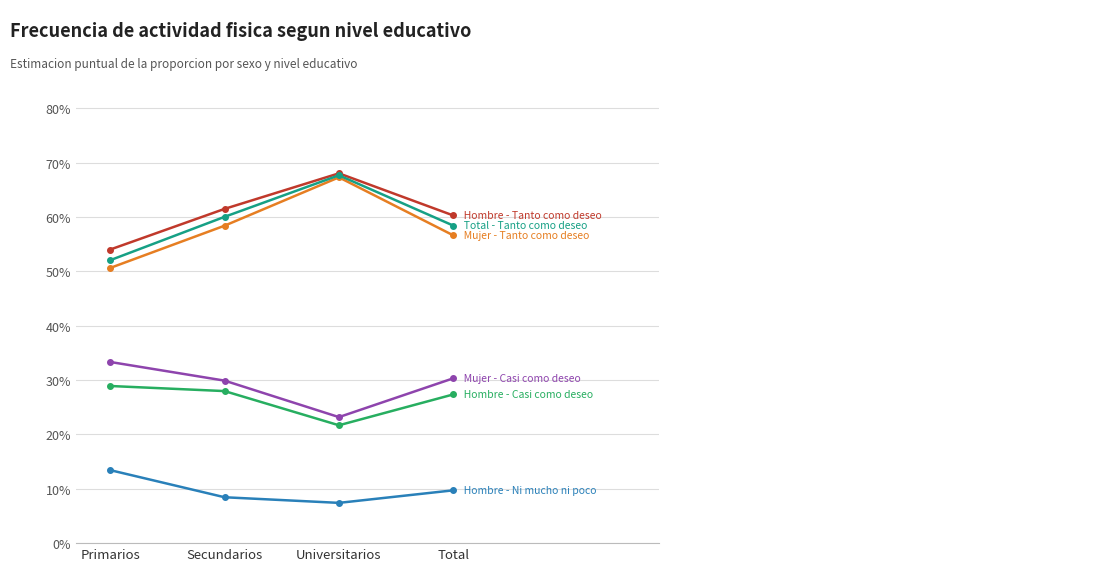

The Hombre - Tanto como deseo series shows 0.5 at Primarios. True or false?

True